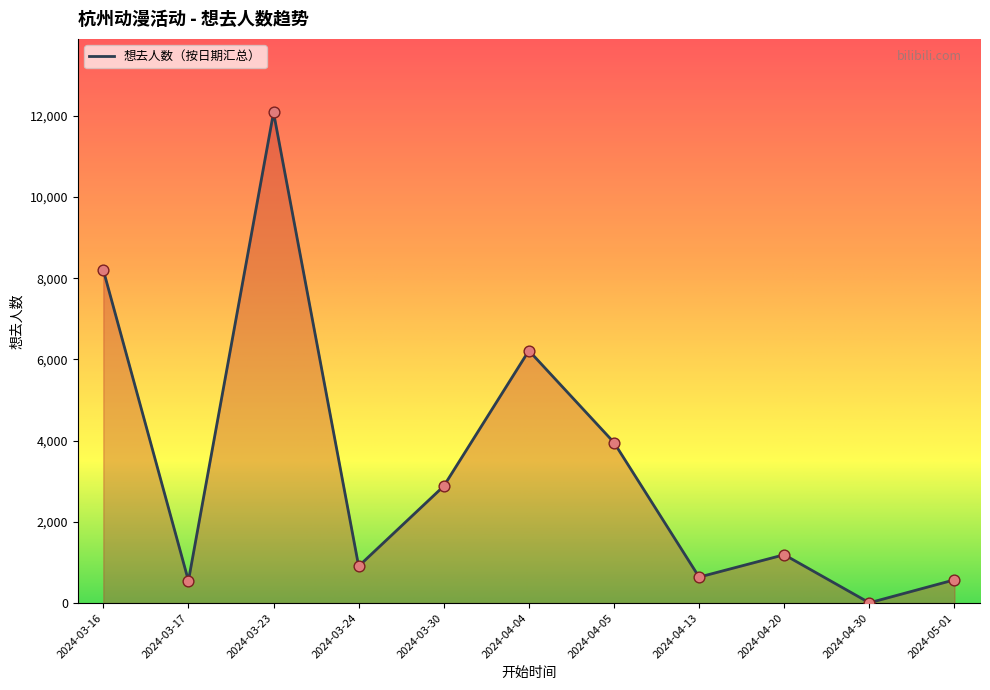

Approximately how many times larger is the value at 2024-03-24 compared to 2024-04-04?

0.1